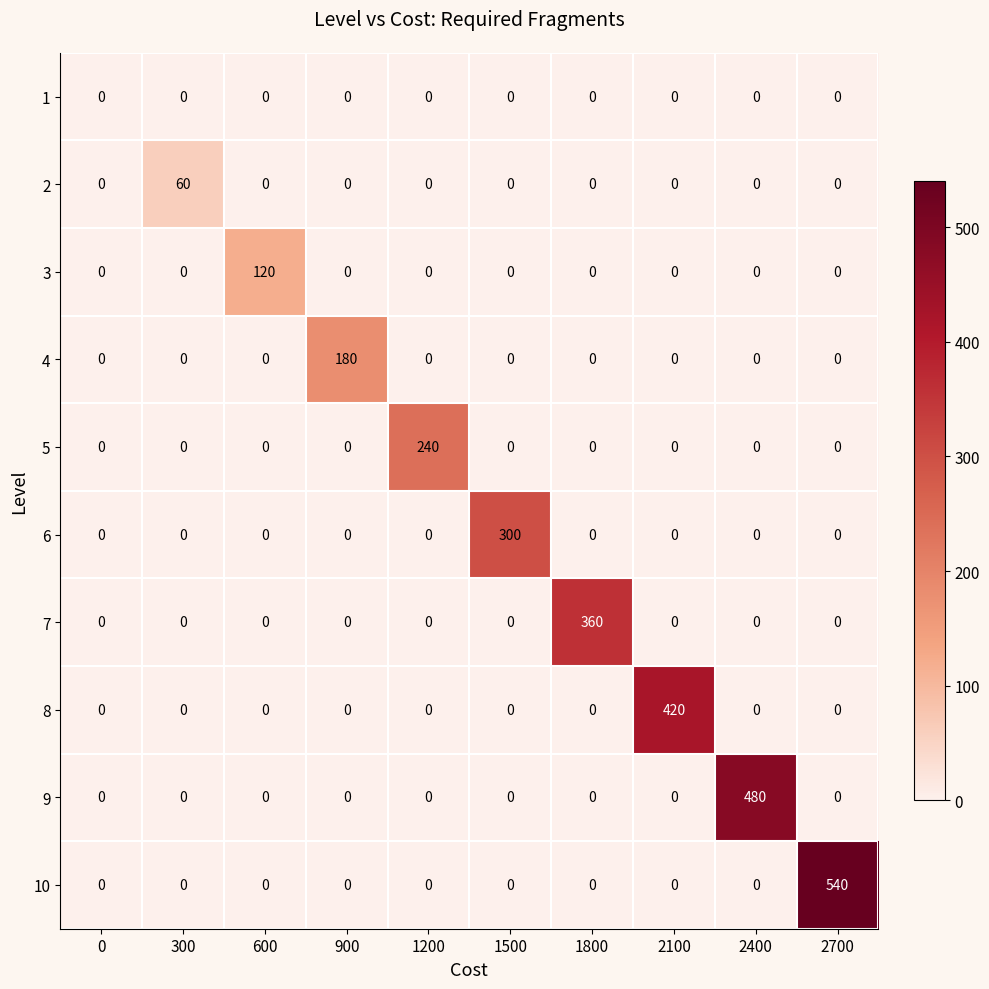

Between 0 and 600, which series saw the biggest shift?

3